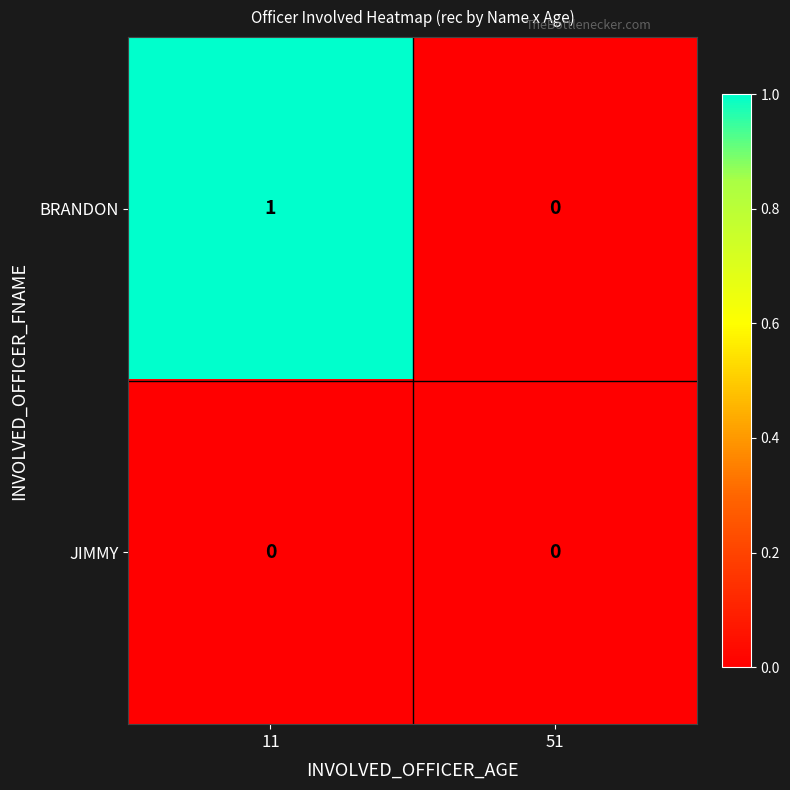

Which label corresponds to the largest value in the chart?

11